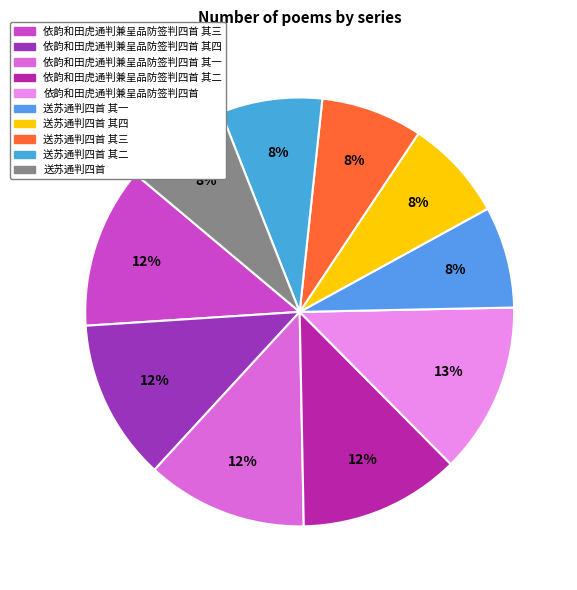

True or false: 送苏通判四首 其三 accounts for 8% of the total.

True